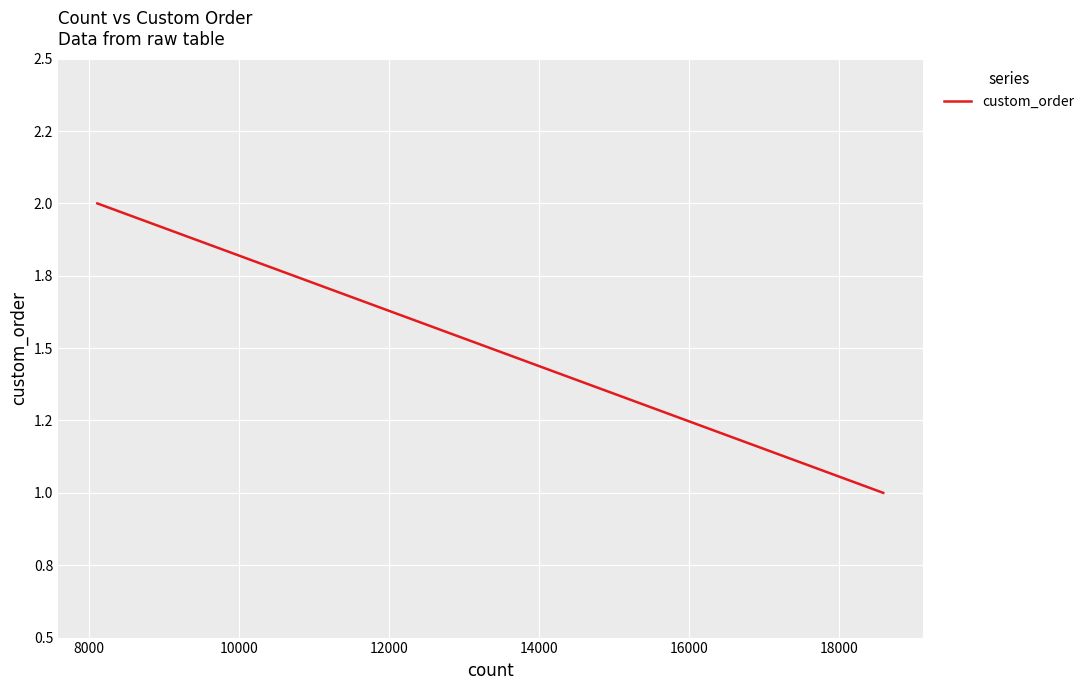

What is the minimum value shown in the chart?

1